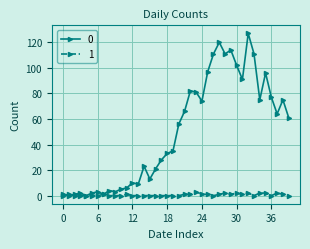

List the series in order of their peak value, highest first.

0, 1